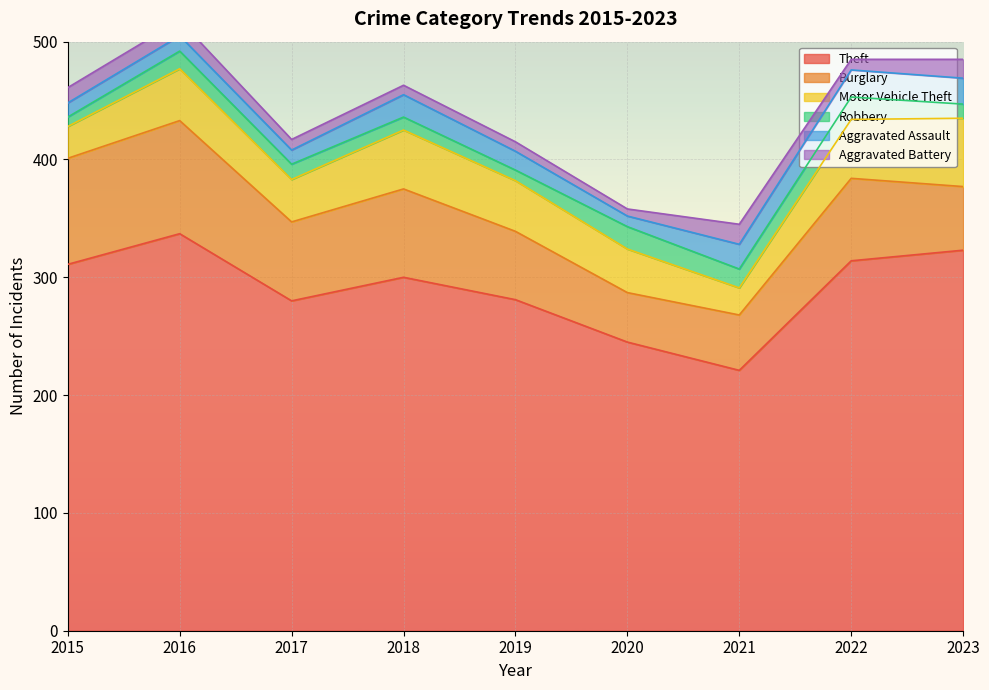

At 2019, list the series in order from smallest to largest.

Aggravated Battery, Robbery, Aggravated Assault, Motor Vehicle Theft, Burglary, Theft